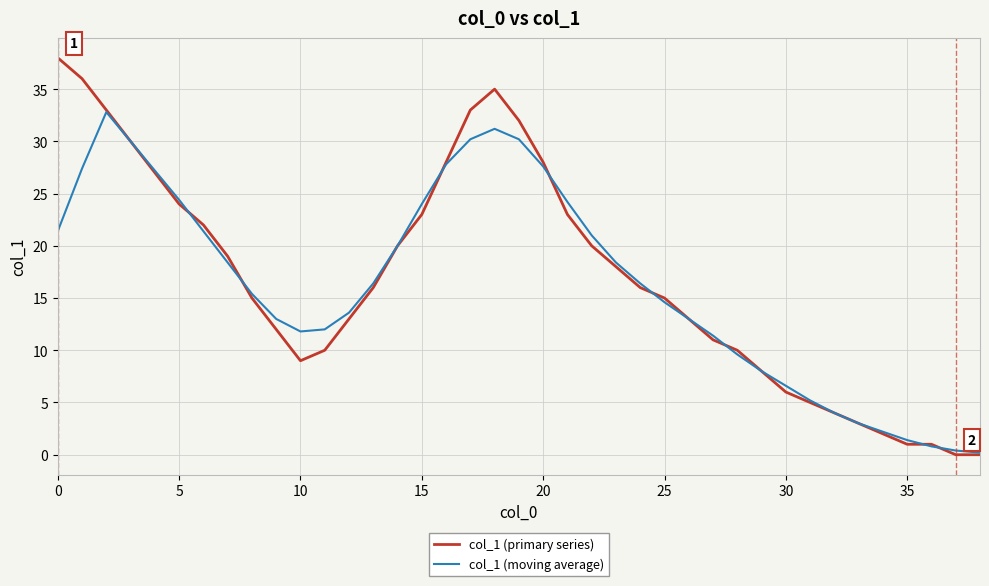

Which series has the widest spread of values?

col_1 (primary series)